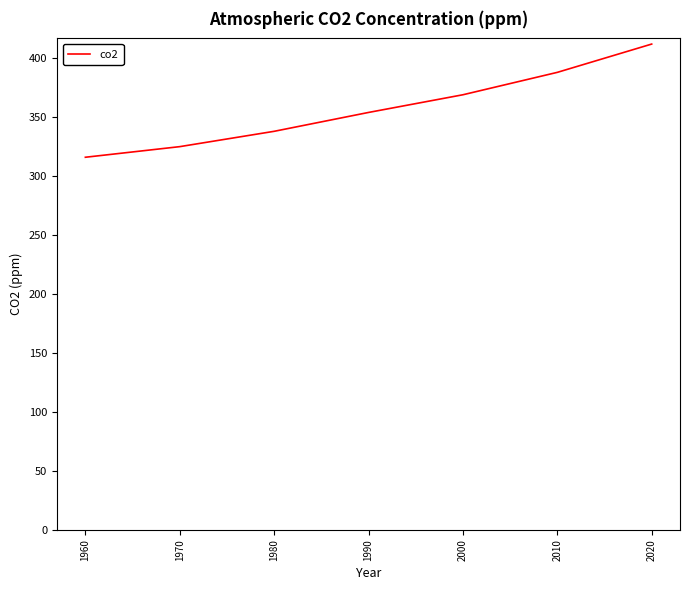

List the labels in order of value, largest first.

2020, 2010, 2000, 1990, 1980, 1970, 1960